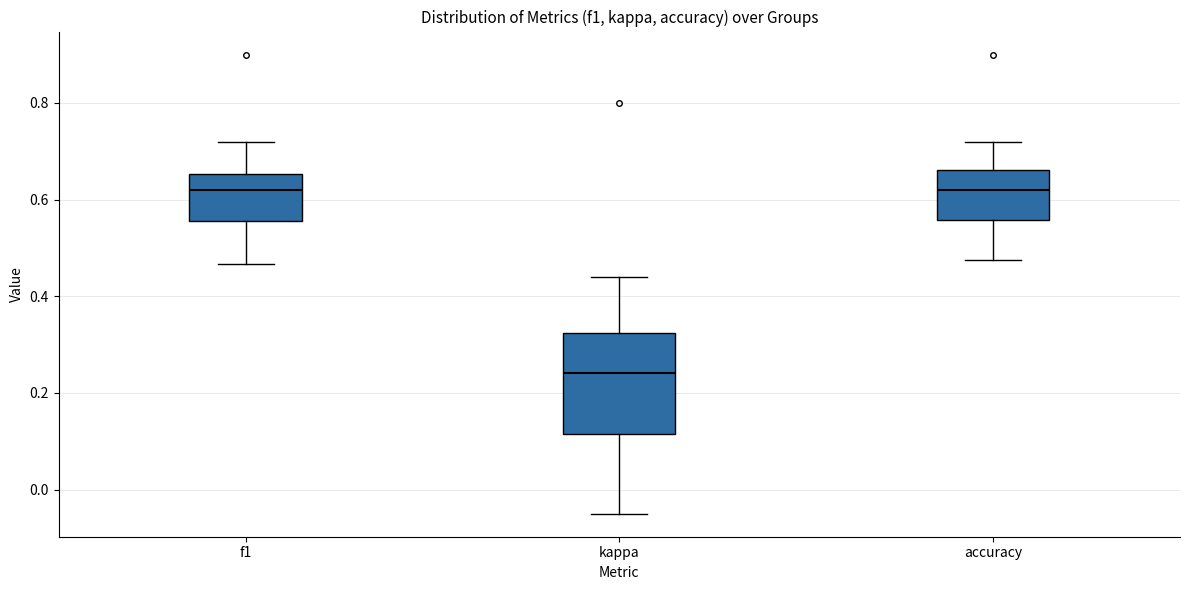

Which box is the tallest, from its lower edge to its upper edge?

kappa